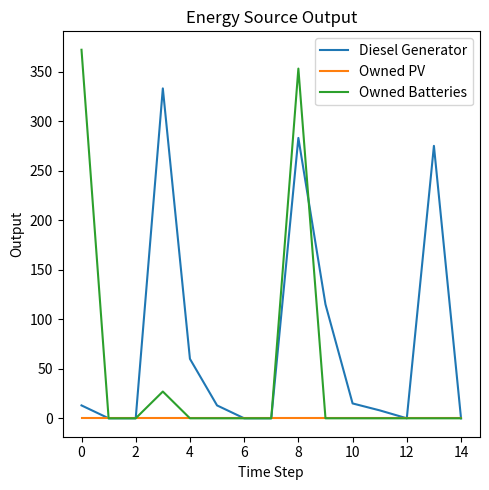

What is the greatest value displayed?

372.0